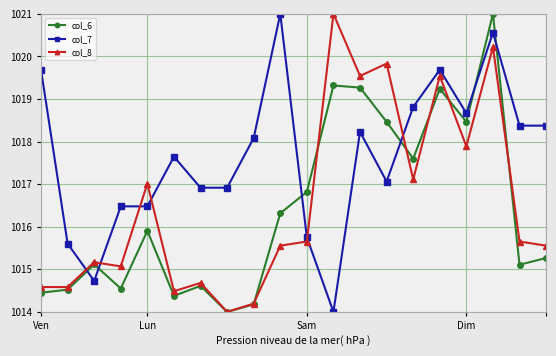

After their last crossing, which series has the higher values: col_7 or col_8?

col_7